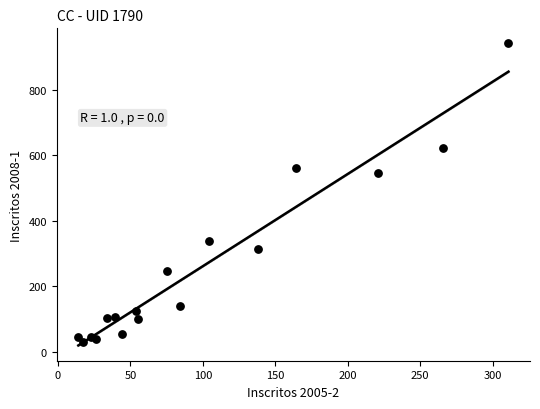

What Y value in the scatter plot is closest to 484?

545